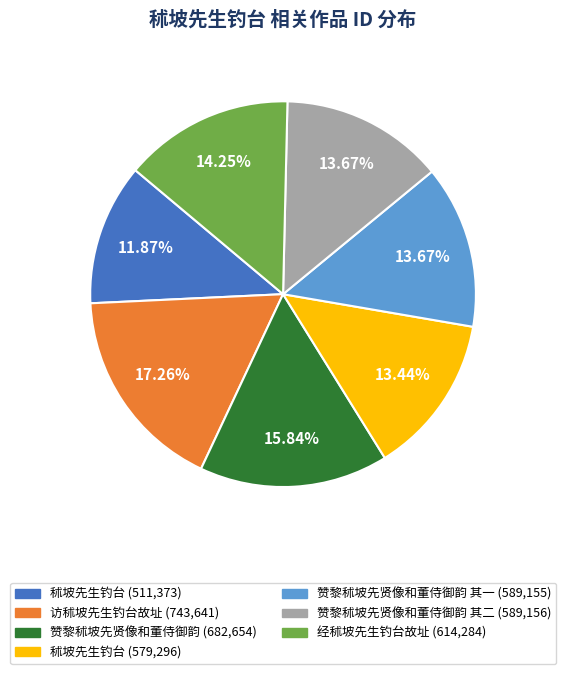

Does any single category account for the majority?

No